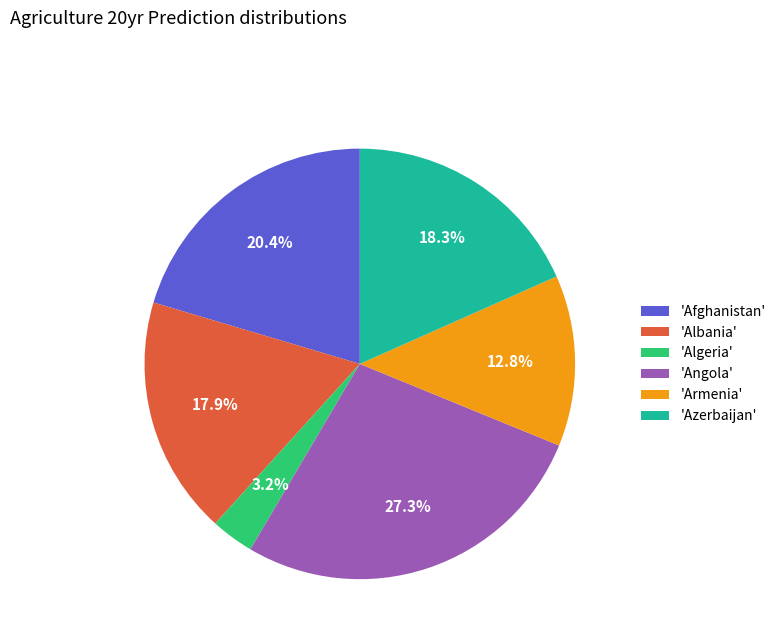

Does 'Armenia' account for over 50% of the chart?

No